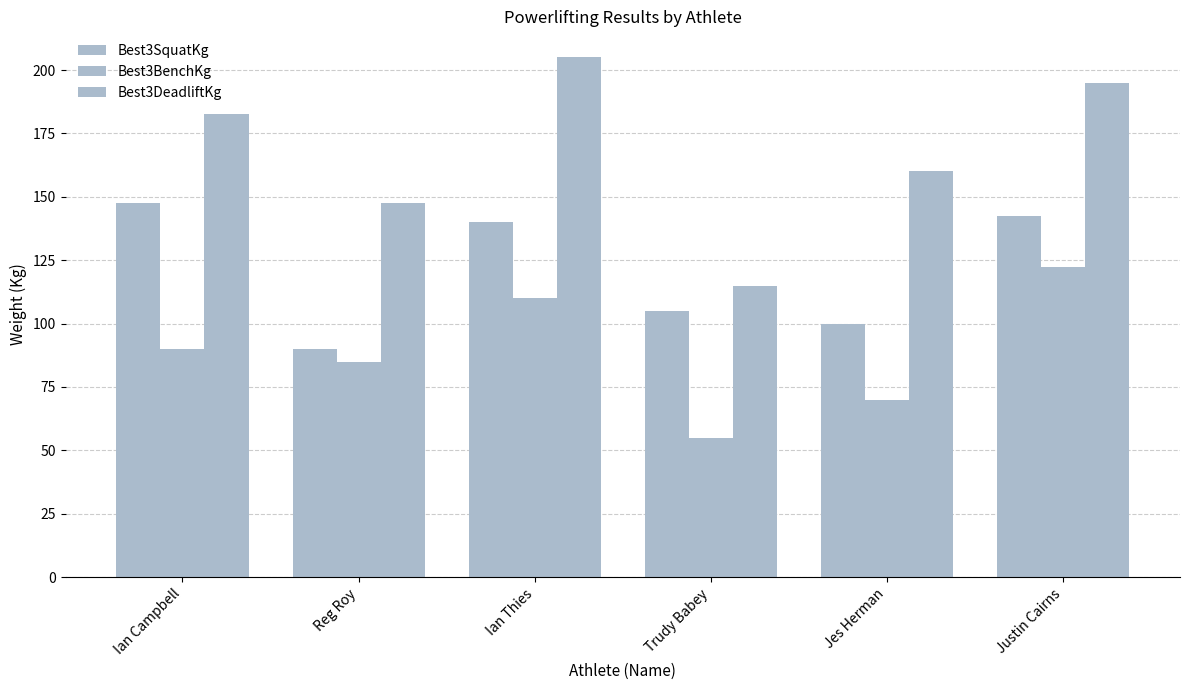

Which category has the lowest value in the Best3SquatKg series?

Reg Roy